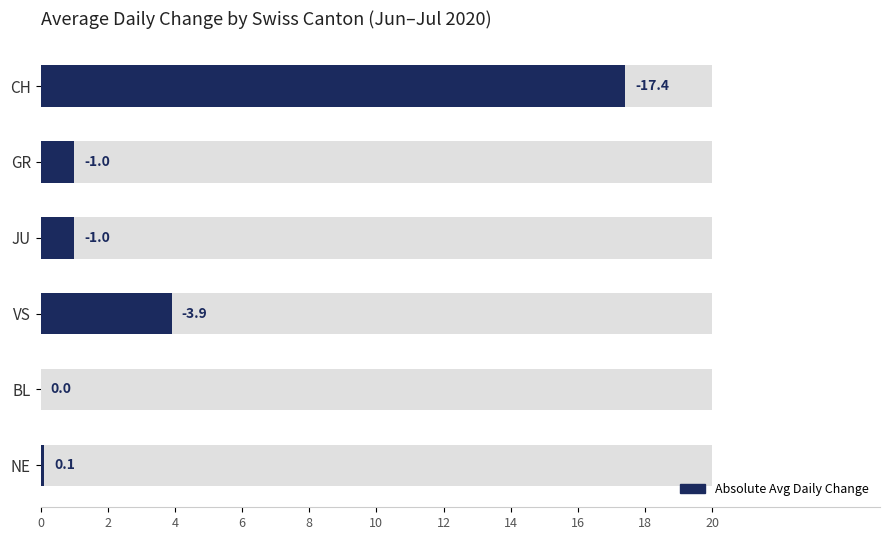

How many values are below 1?

2